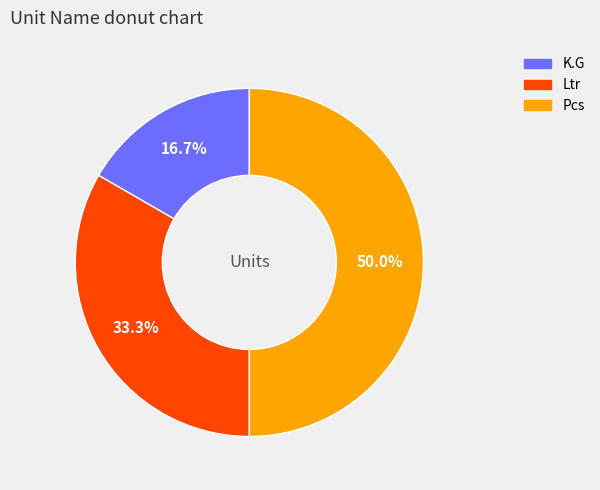

To the nearest percent, what percentage of the pie is Ltr?

33%